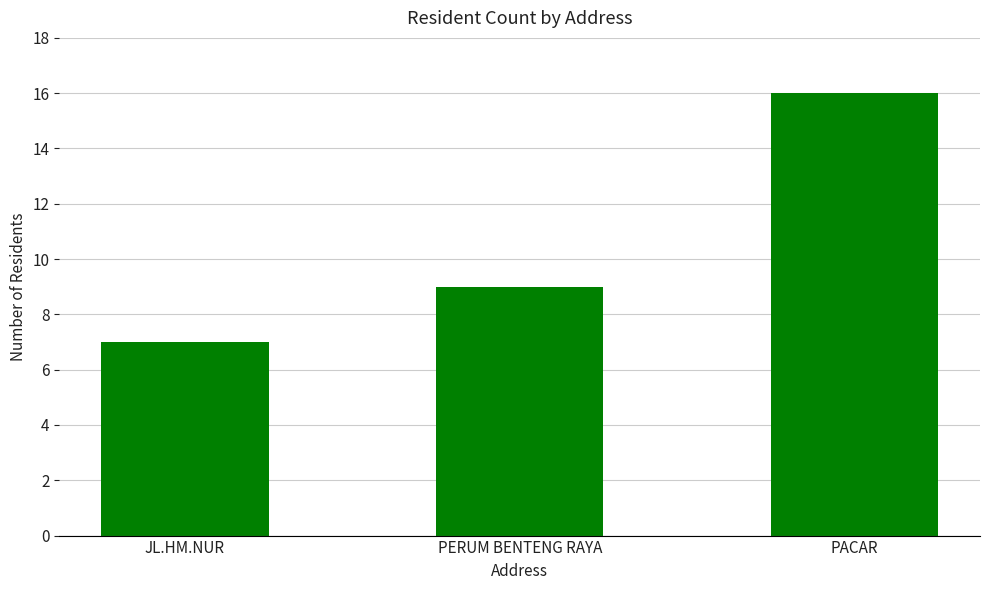

Read the value at PERUM BENTENG RAYA.

9